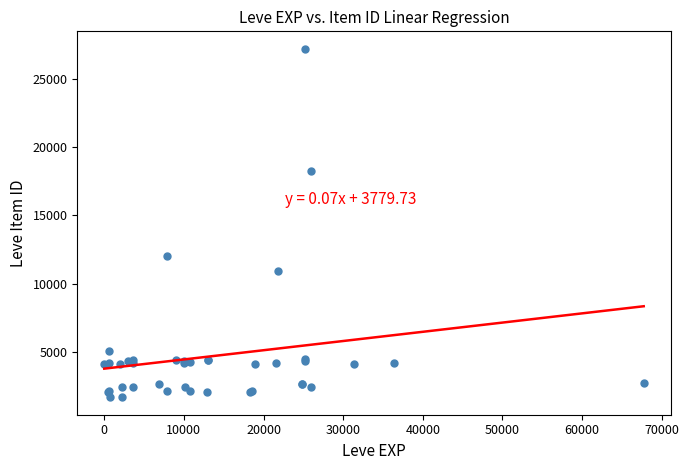

What Y value in the scatter plot is closest to 14448?

12018